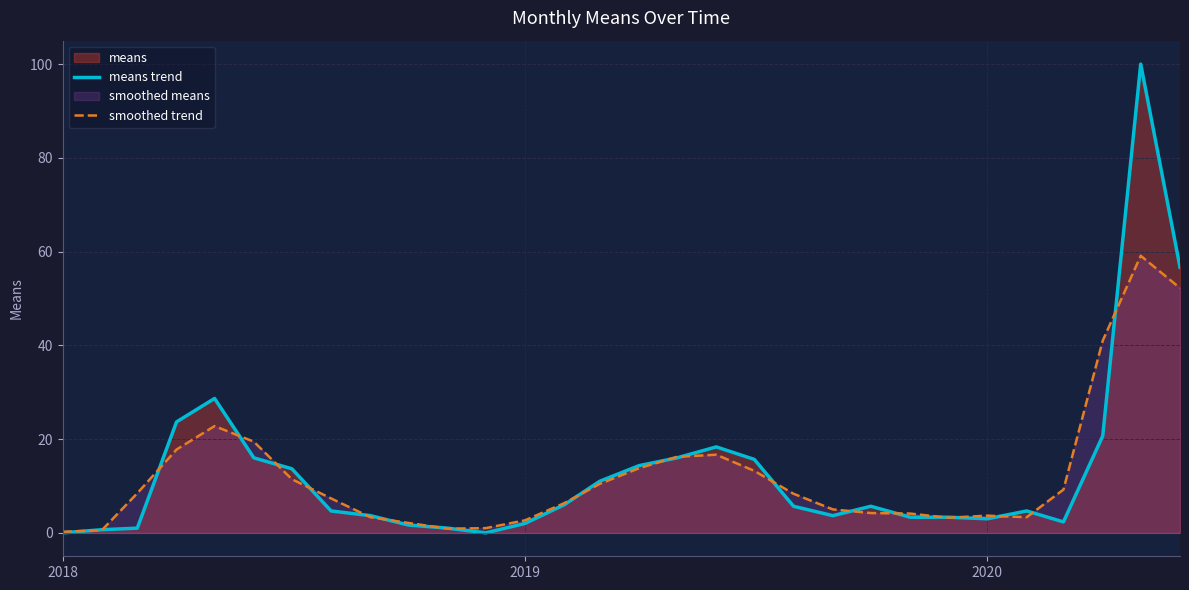

Is it true that means trend equals -54.0 at 2018?

False